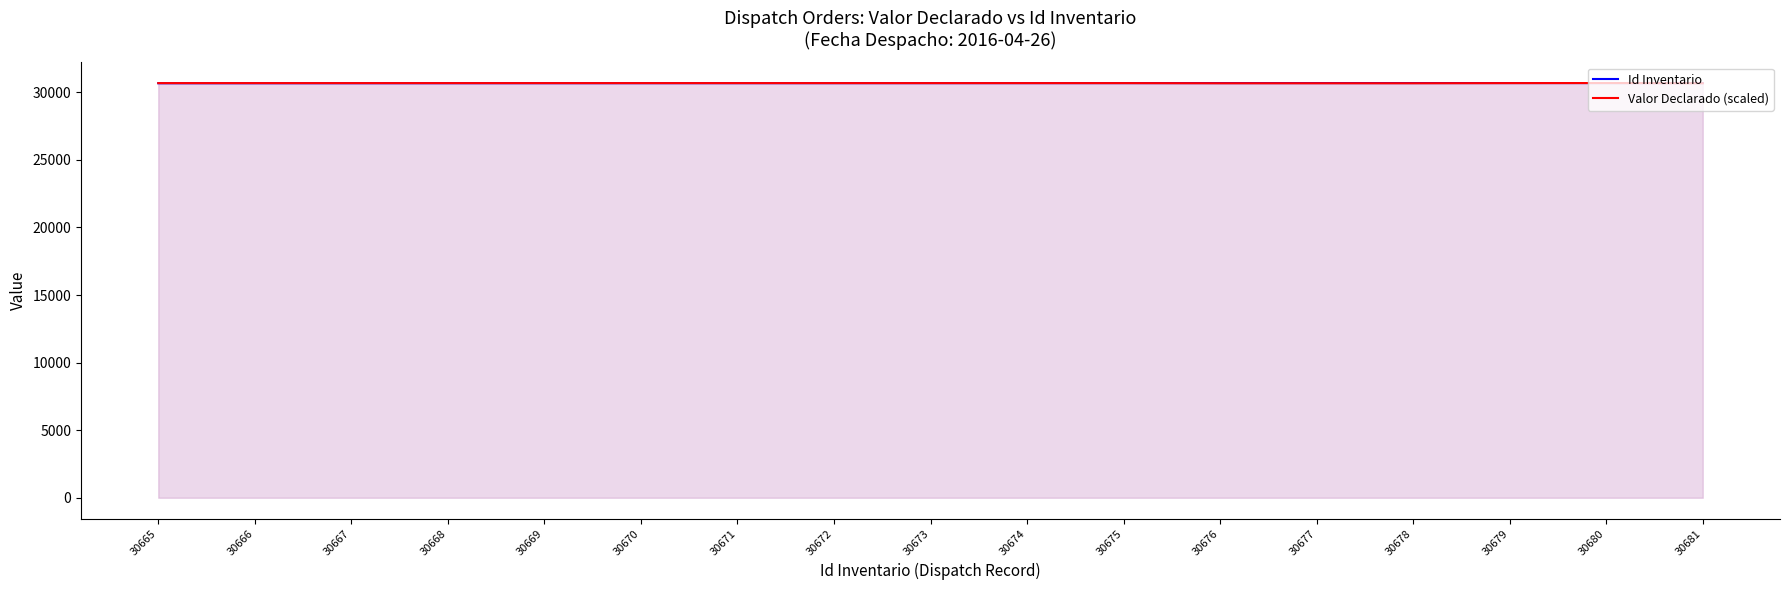

Where is the first local maximum for Valor Declarado (scaled)?

30680